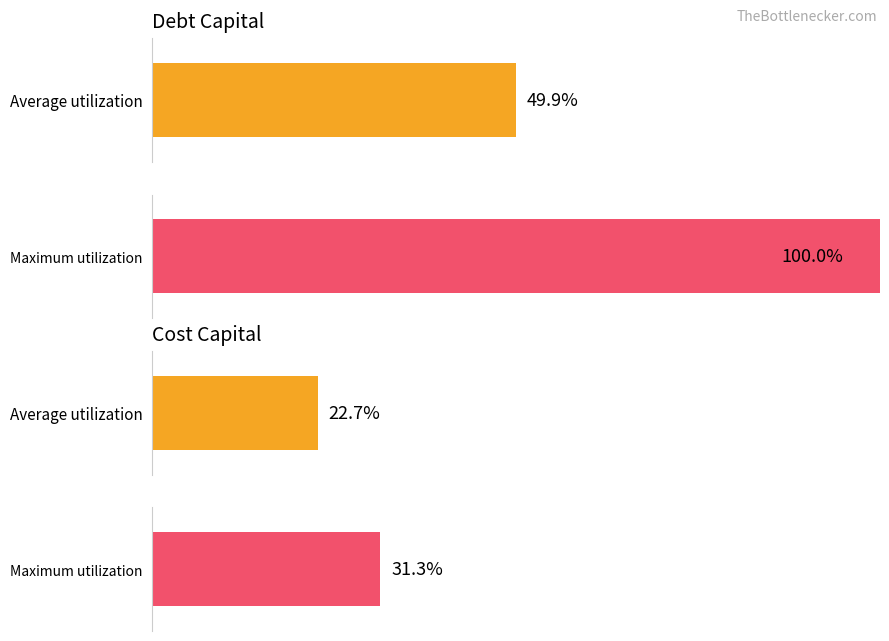

True or false: cost_capital has a value of 0.0 at 5.

False